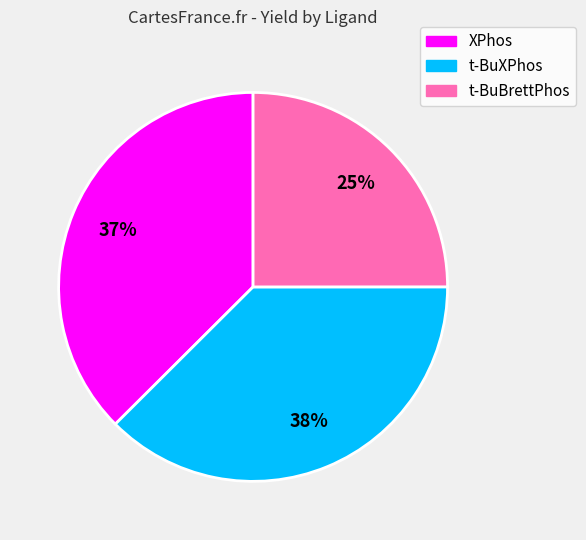

Is there a majority slice in this chart?

No